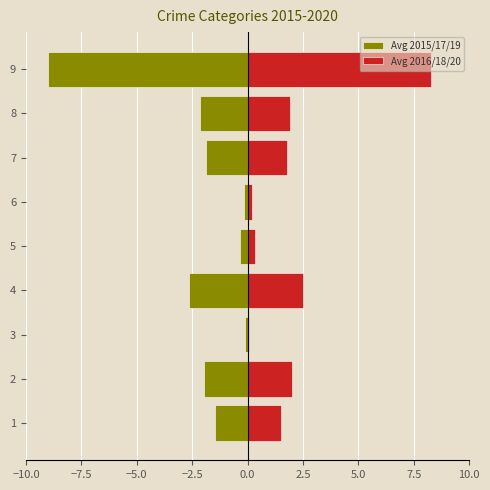

List the series in order of their peak value, lowest first.

Avg 2015/17/19, Avg 2016/18/20